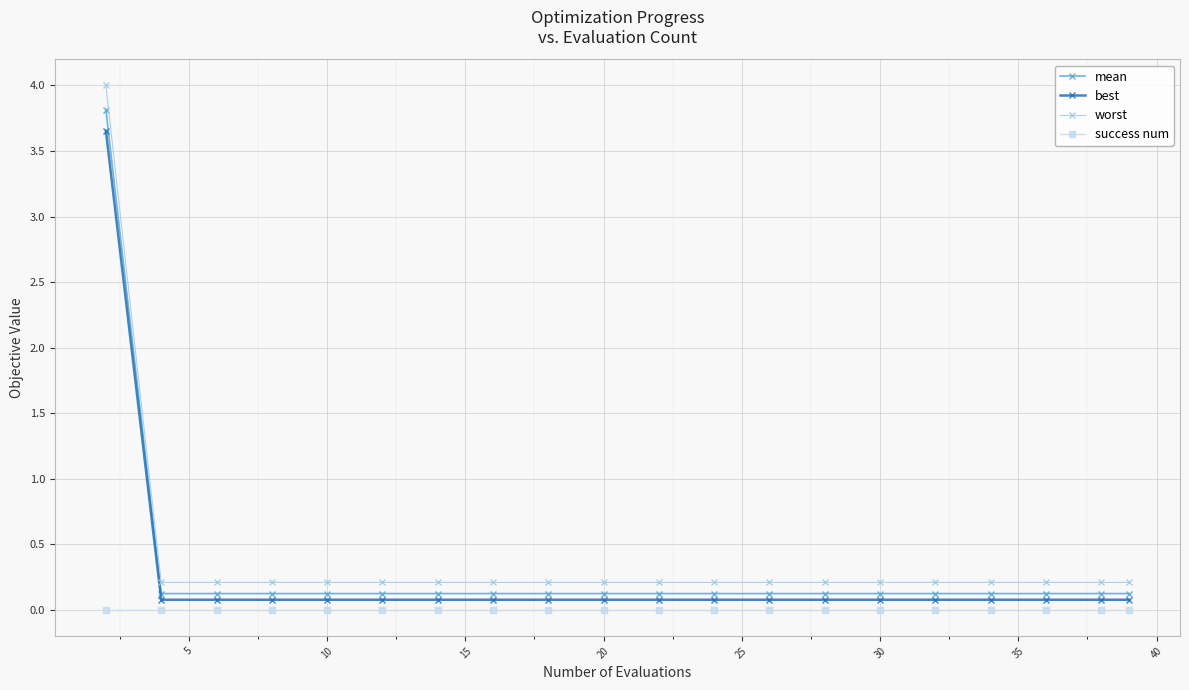

Which series has the widest spread of values?

worst